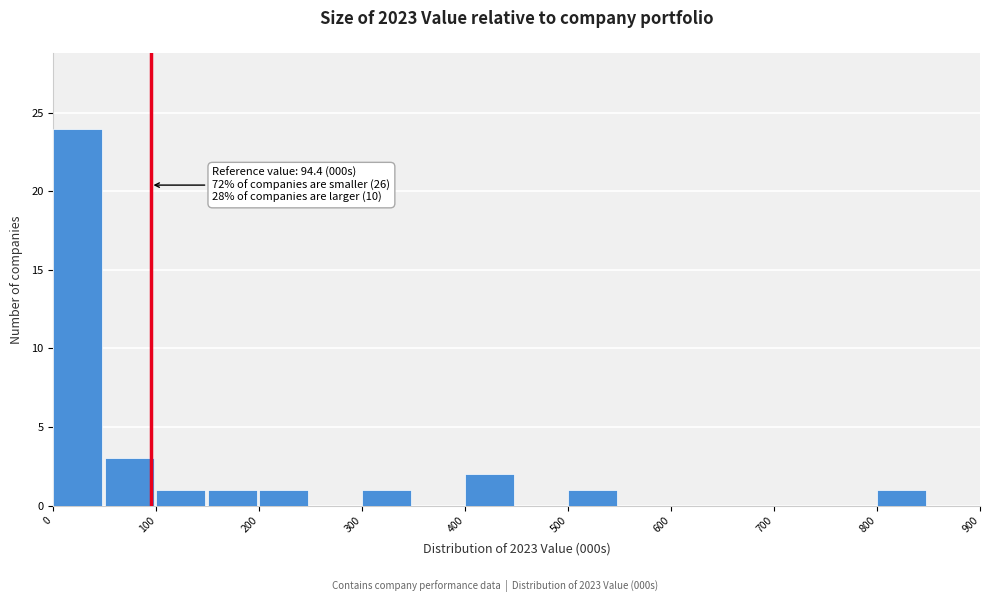

Over which range of the x-axis is the bar tallest?

0 to 50